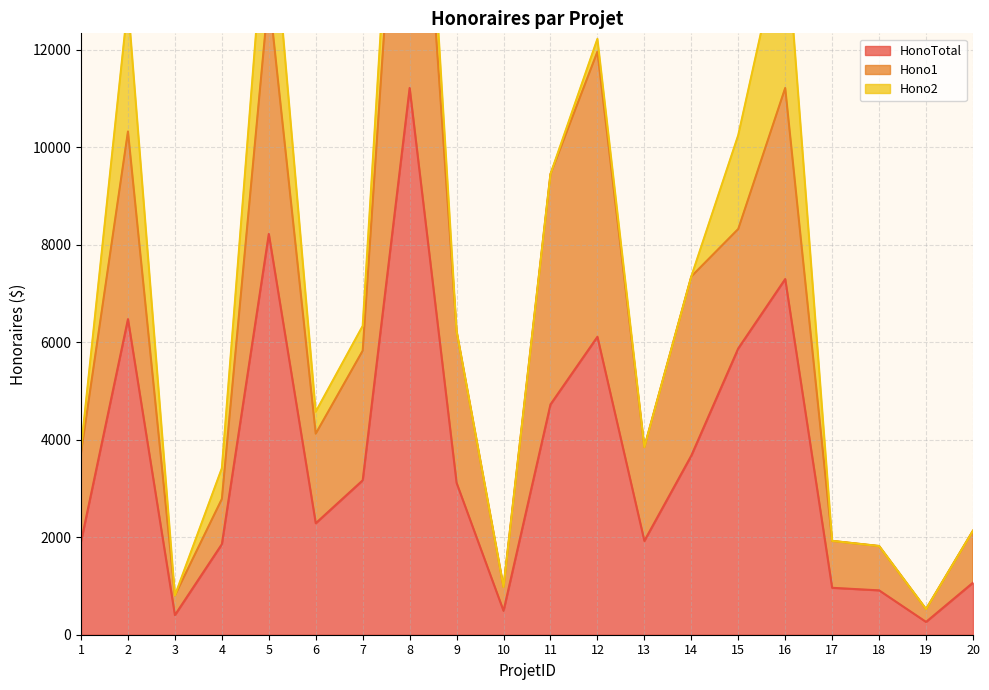

What is the value of the Hono2 point at the 16th from the left?

3377.5